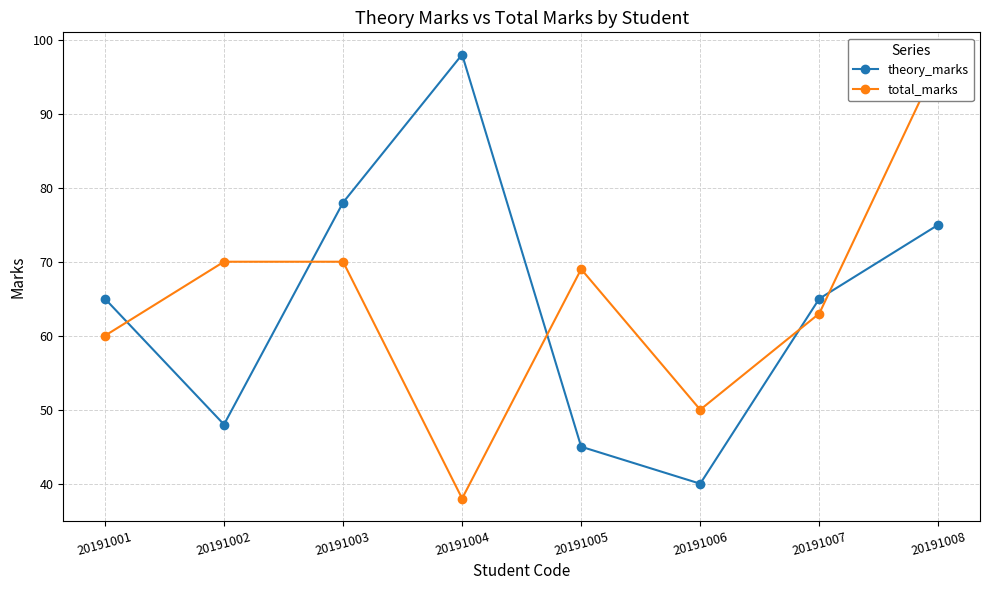

Where is total_marks nearest to the value 67?

20191005